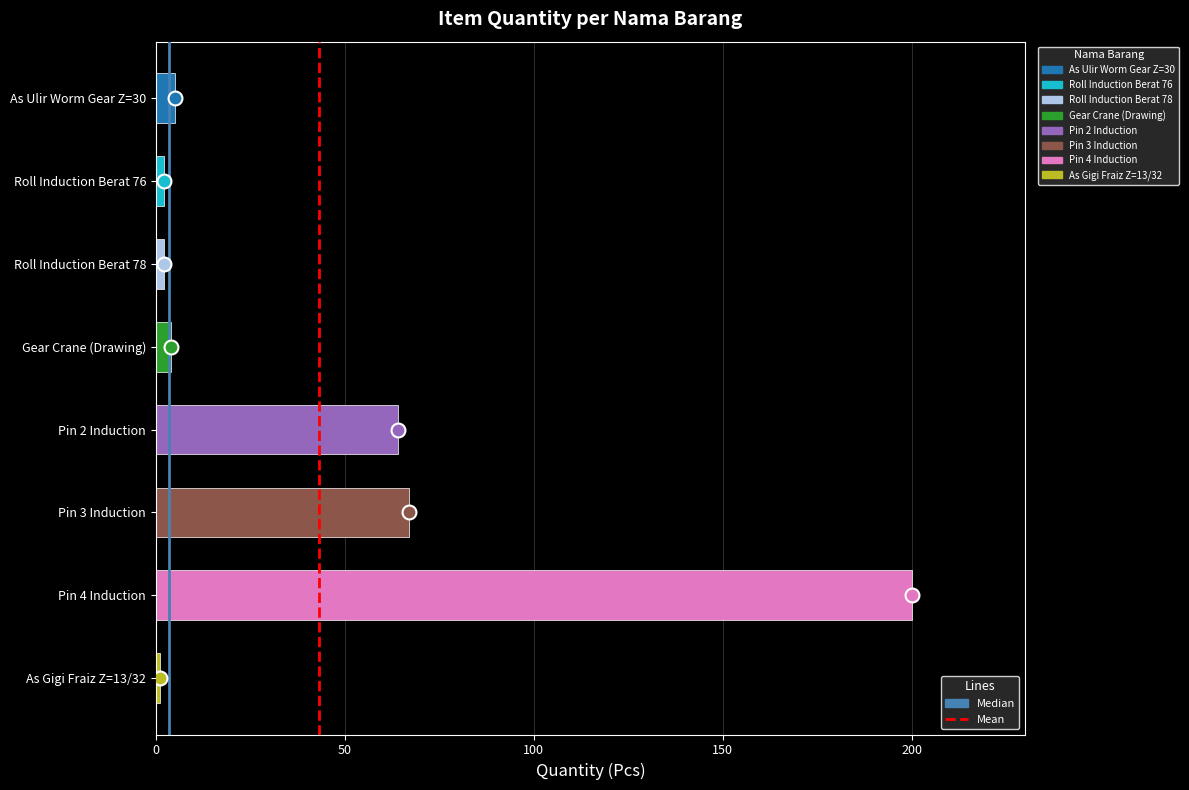

Reading bottom to top, transcribe all the data shown in this chart.

As Gigi Fraiz Z=13/32=1	Pin 4 Induction=200	Pin 3 Induction=67	Pin 2 Induction=64	Gear Crane (Drawing)=4	Roll Induction Berat 78=2	Roll Induction Berat 76=2	As Ulir Worm Gear Z=30=5